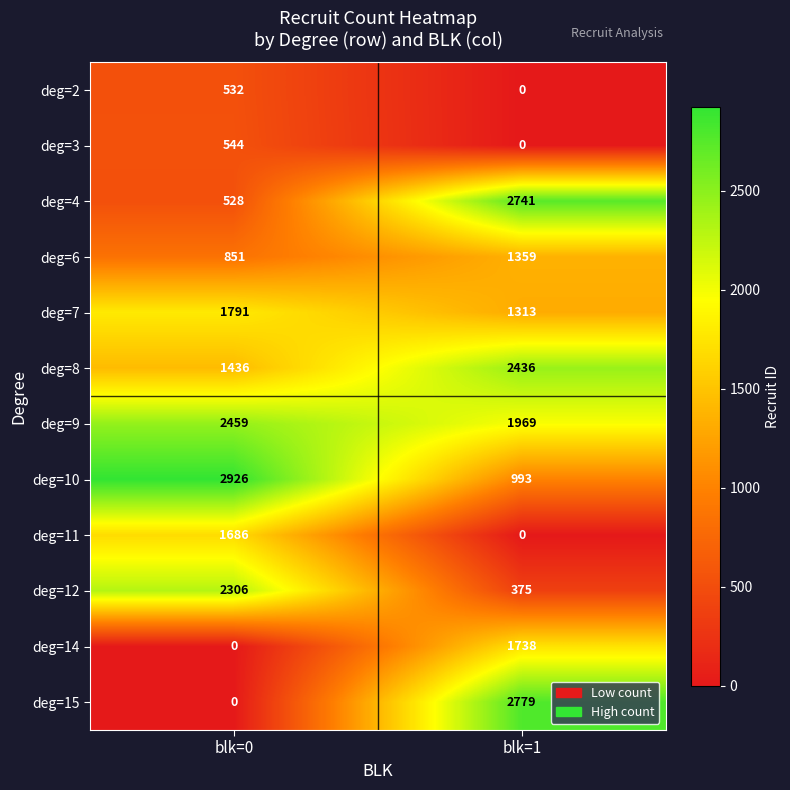

What is the difference between the deg=2 values at blk=0 and blk=1?

532